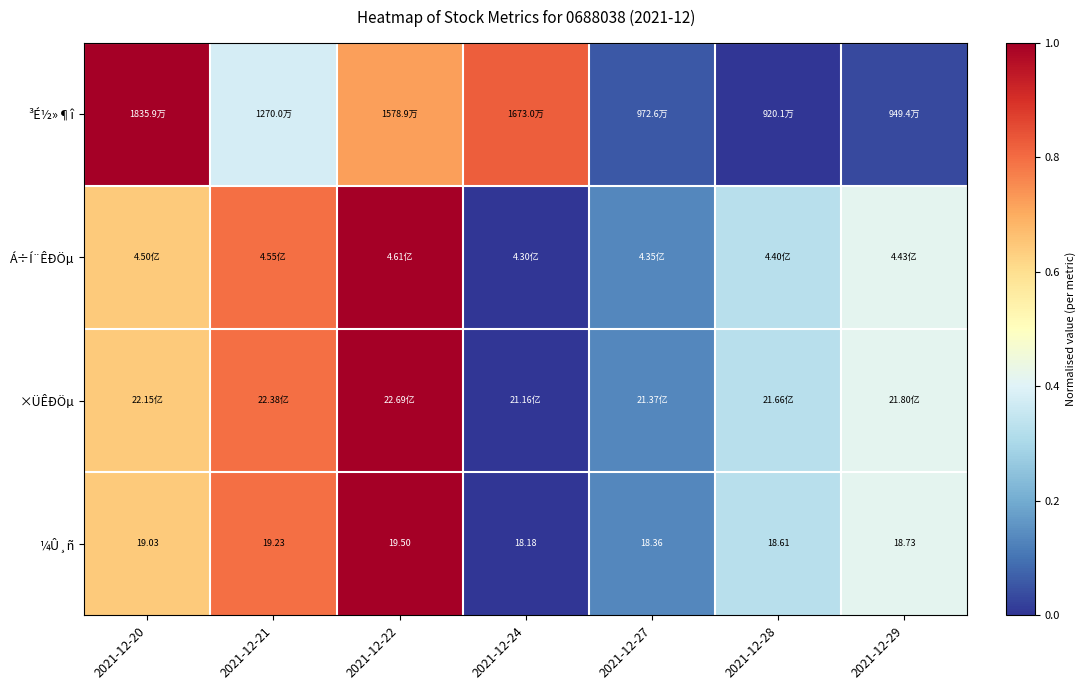

How many ×ÜÊÐÖµ values are between 0 and 1?

7